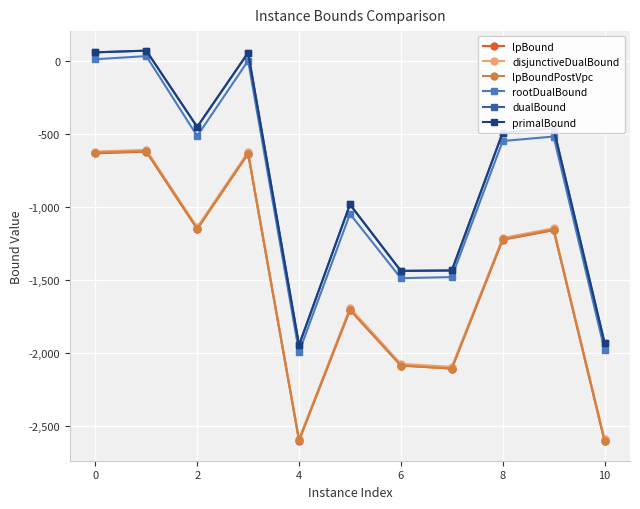

What is the minimum value for dualBound?

-1947.6